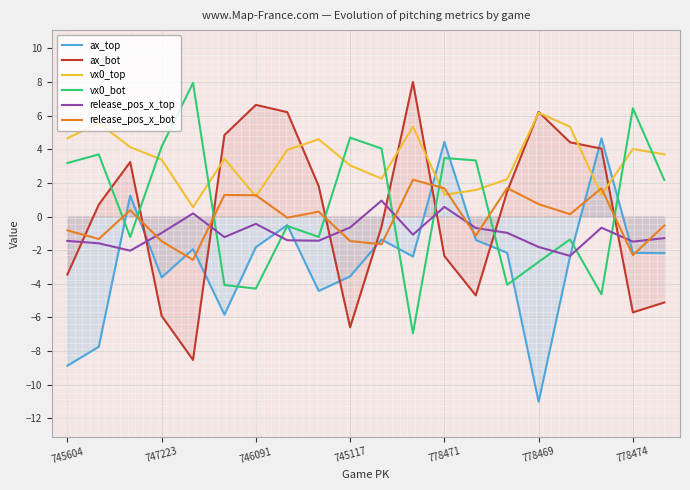

What is the lowest value of the vx0_top series?

0.6